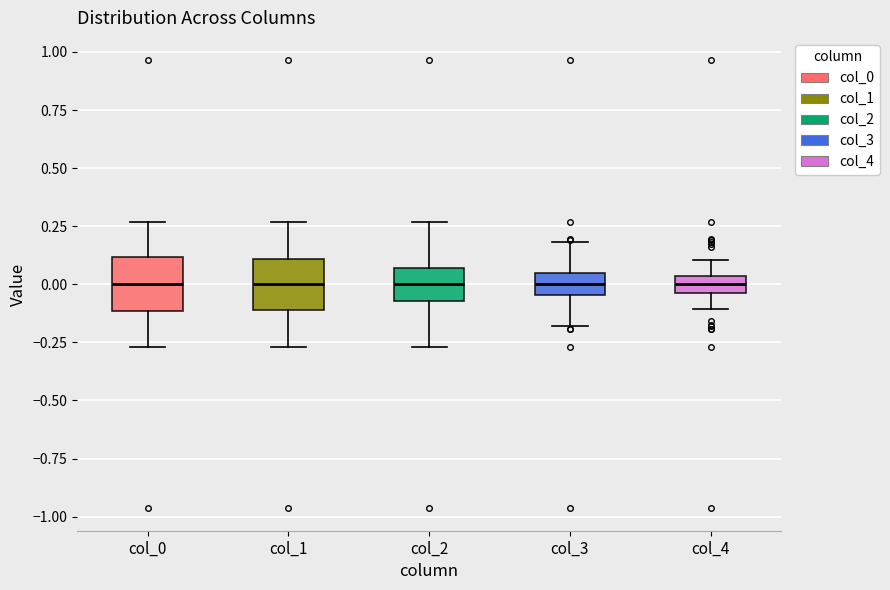

Where is the upper edge of the box for col_2 on the y-axis? The values are not printed on the chart, so give them approximately, as read against the axis.

0.05